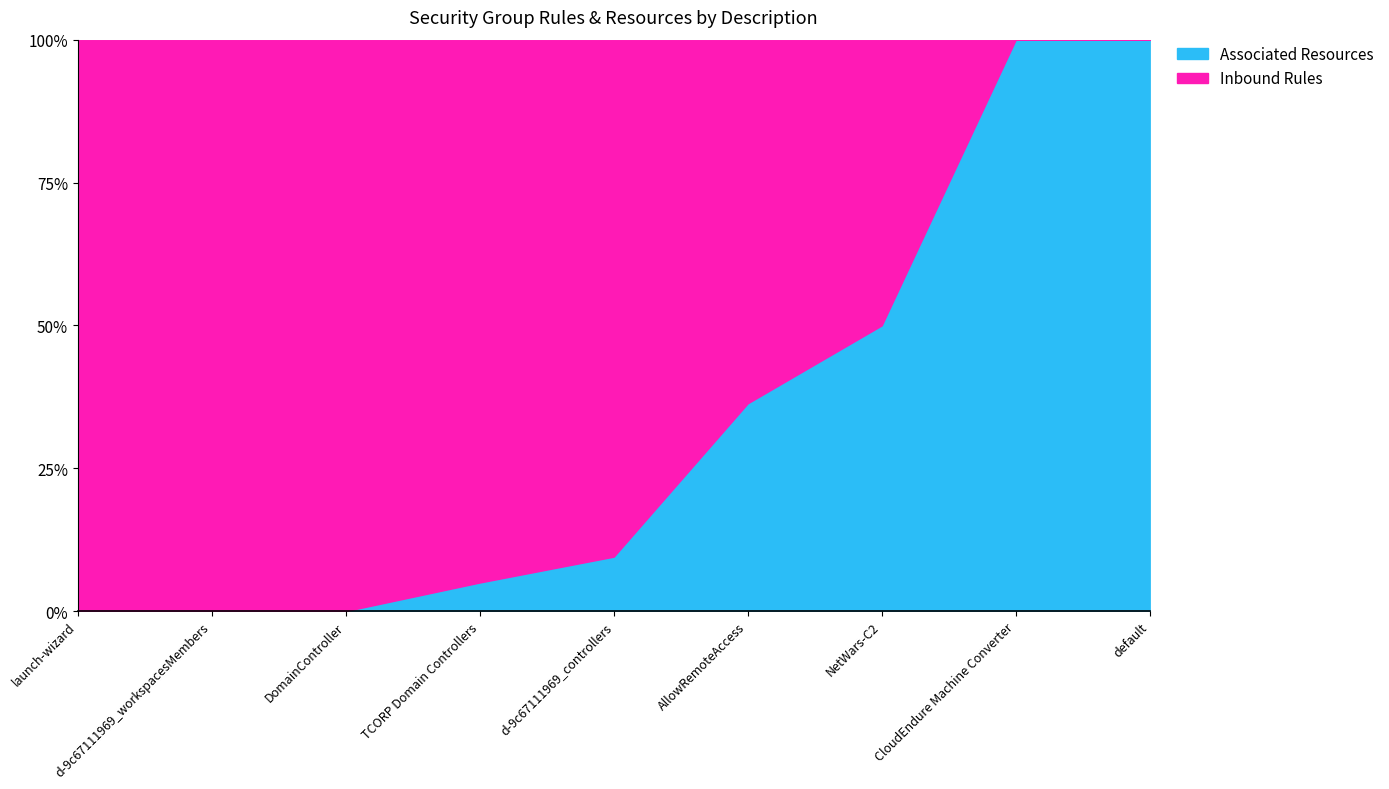

What is the average value of the Associated Resources series?

33.4